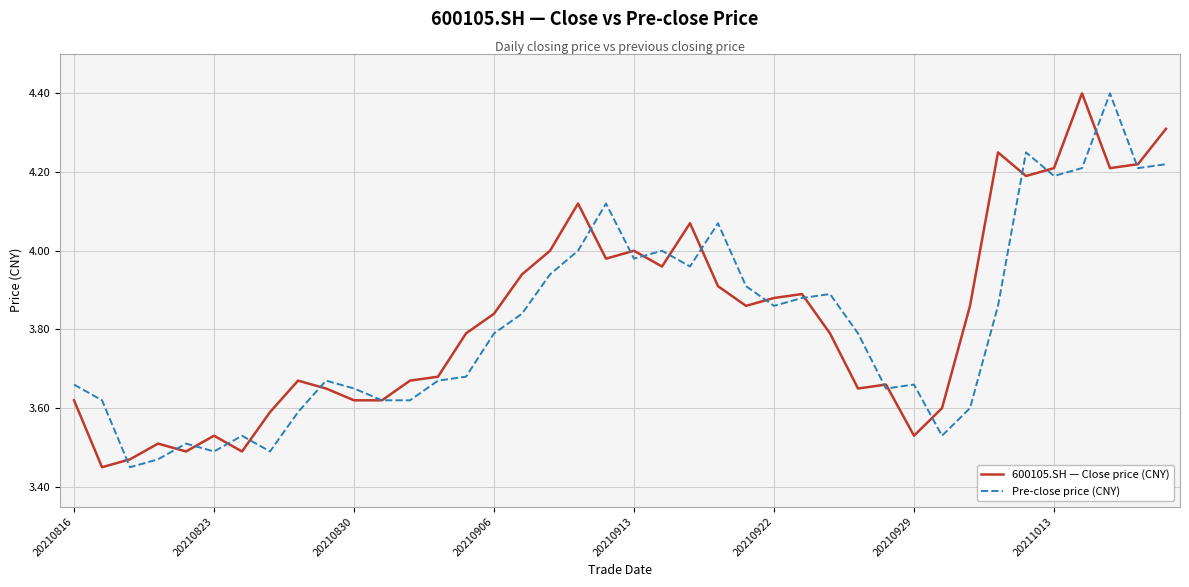

What is the highest value of the 600105.SH — Close price (CNY) series?

4.4